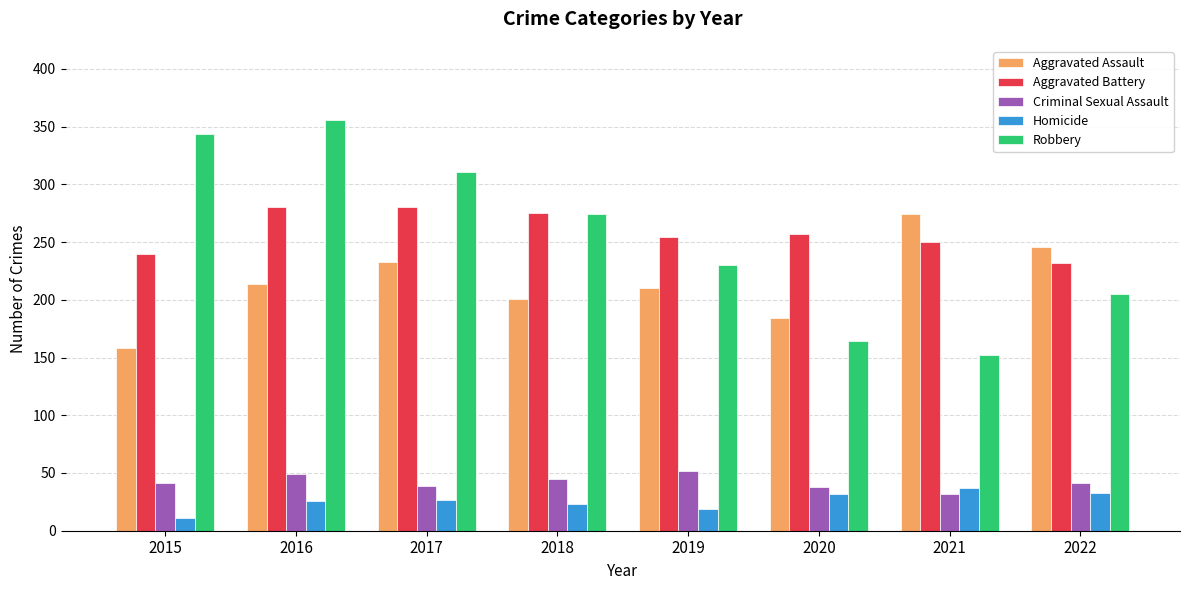

What is the difference between the second highest and second lowest values in the Robbery series?

180